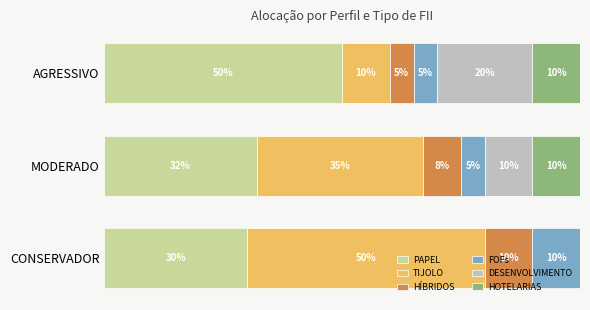

What are all the series names shown in the legend?

PAPEL, TIJOLO, HÍBRIDOS, FOFs, DESENVOLVIMENTO, HOTELARIAS